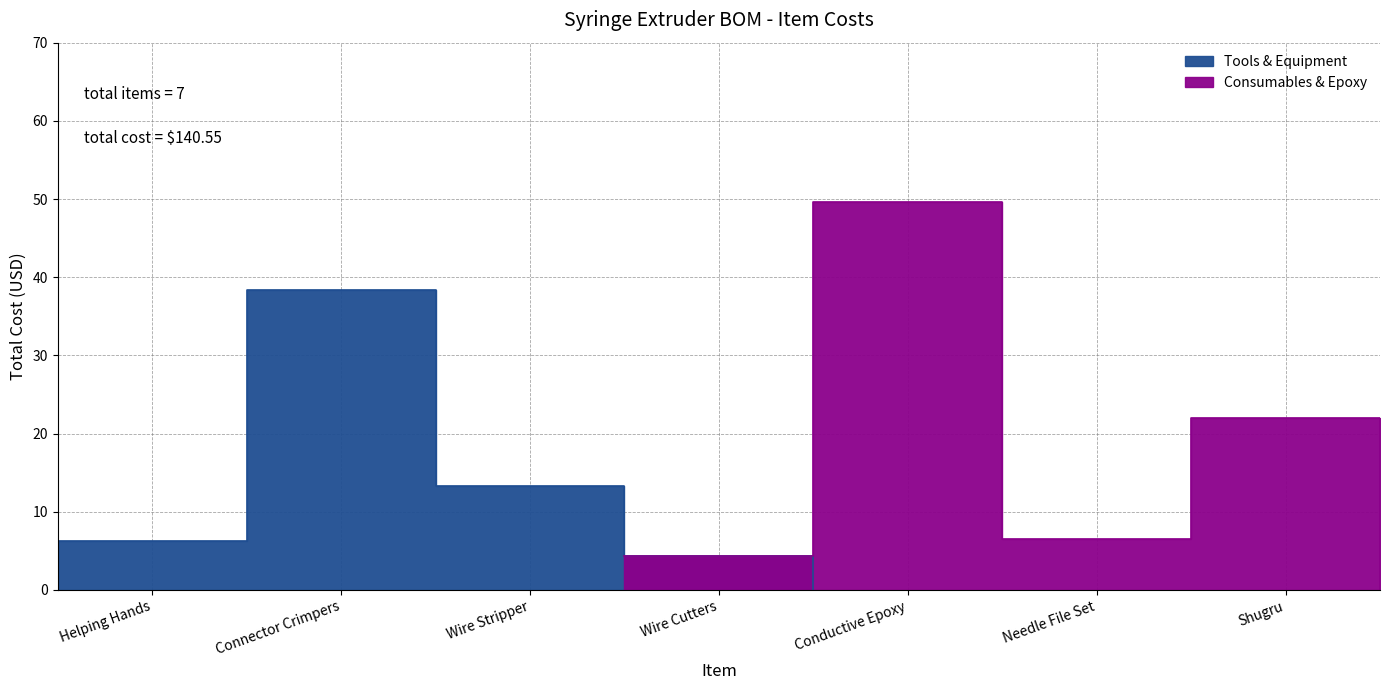

What is the label of the 5th point from the left?

Conductive Epoxy